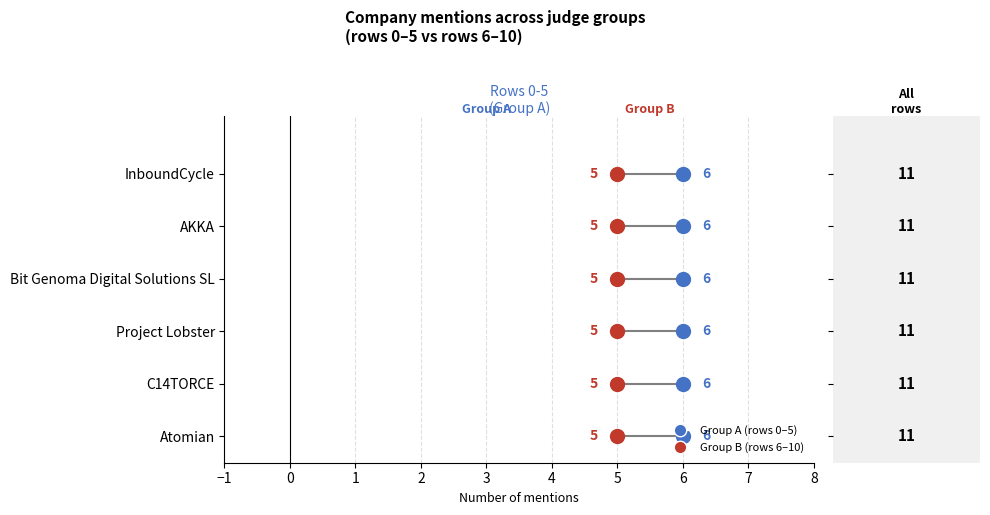

At which category is the sum across all series the highest?

Project Lobster